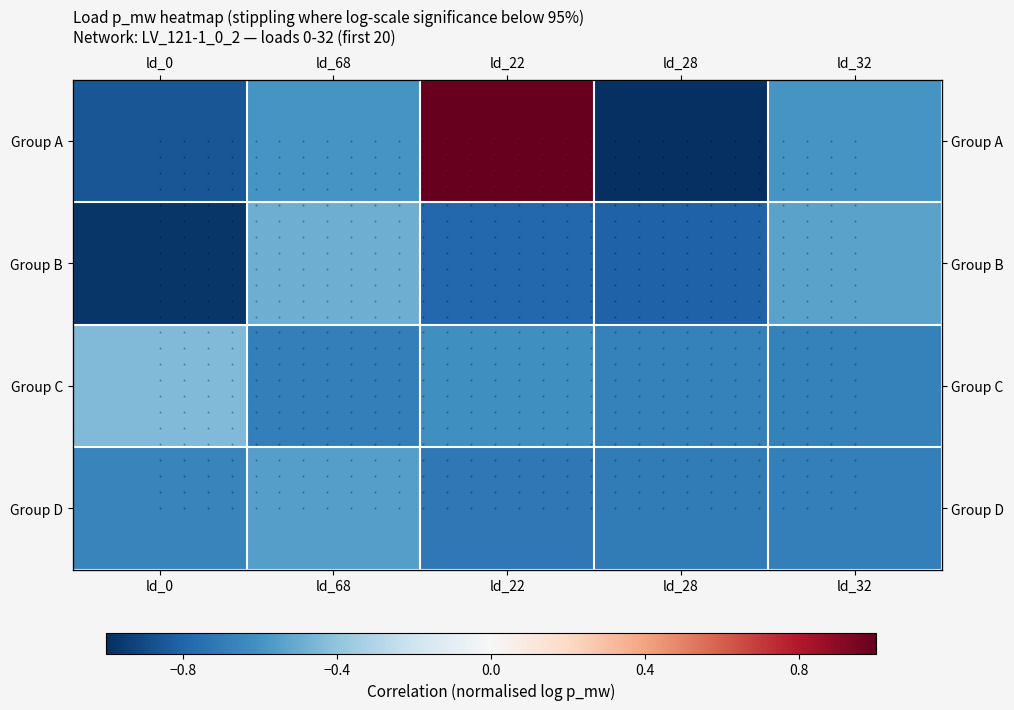

What is the difference between the maximum and minimum values in the Group A series?

2.0